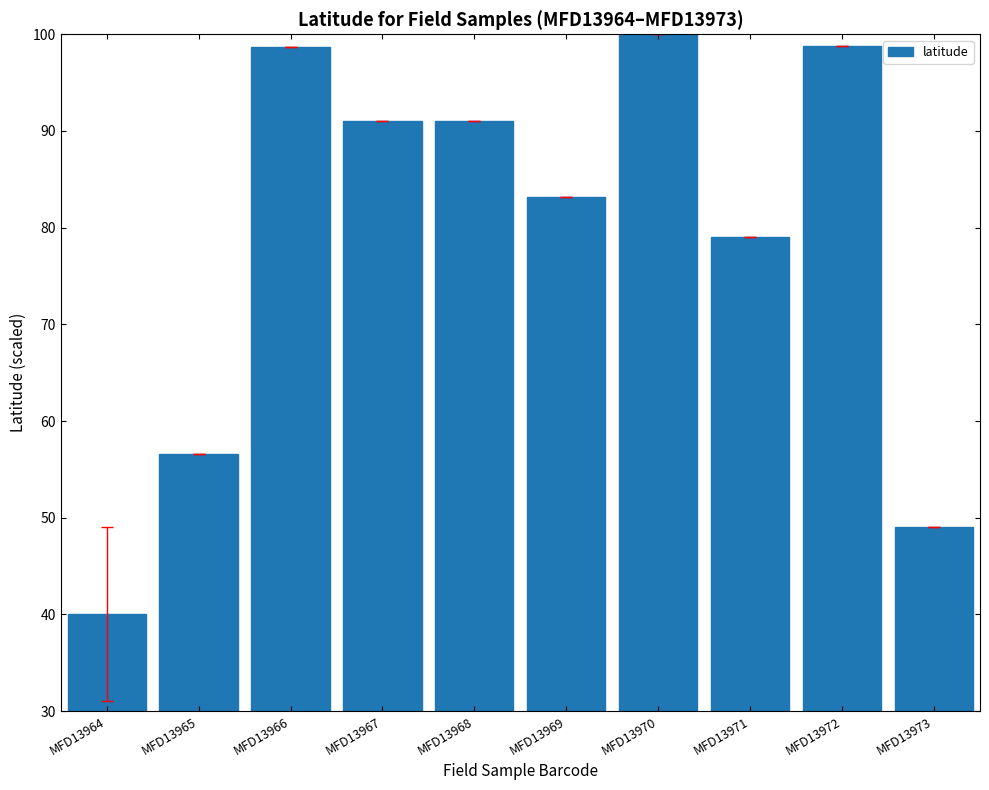

How many bars are there in total?

10